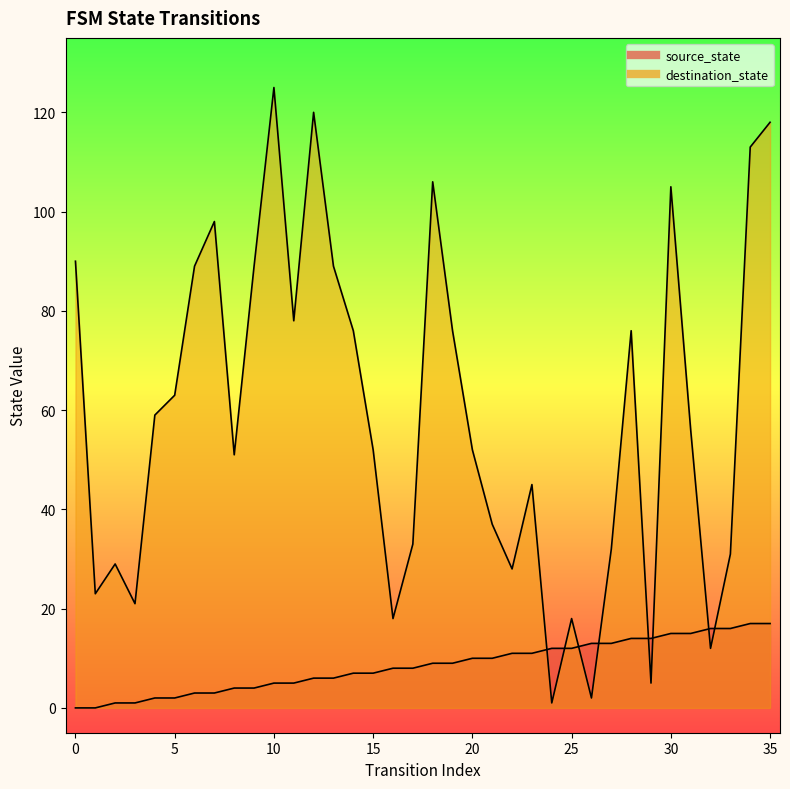

What is the approximate value of source_state at 25?

12